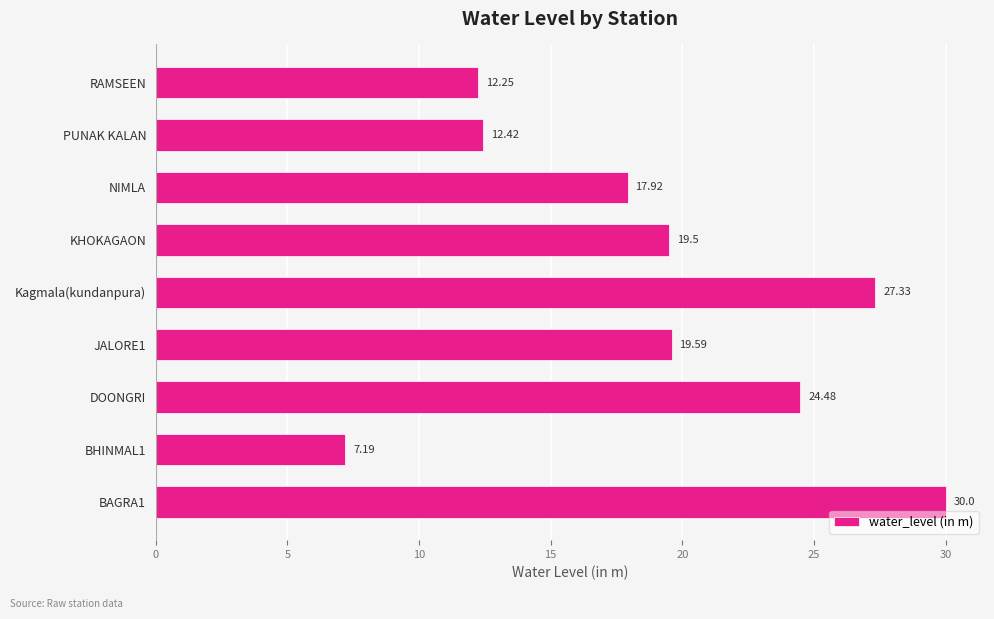

What is the difference between the values at BAGRA1 and PUNAK KALAN?

17.6